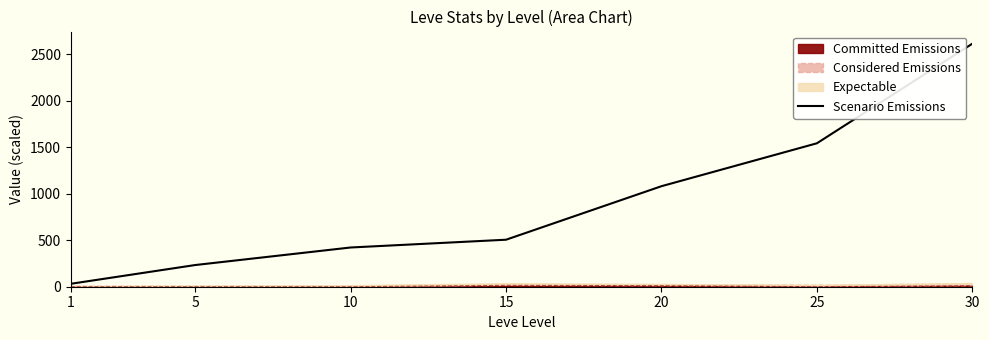

The value at 5 is 233.0. True or false?

True